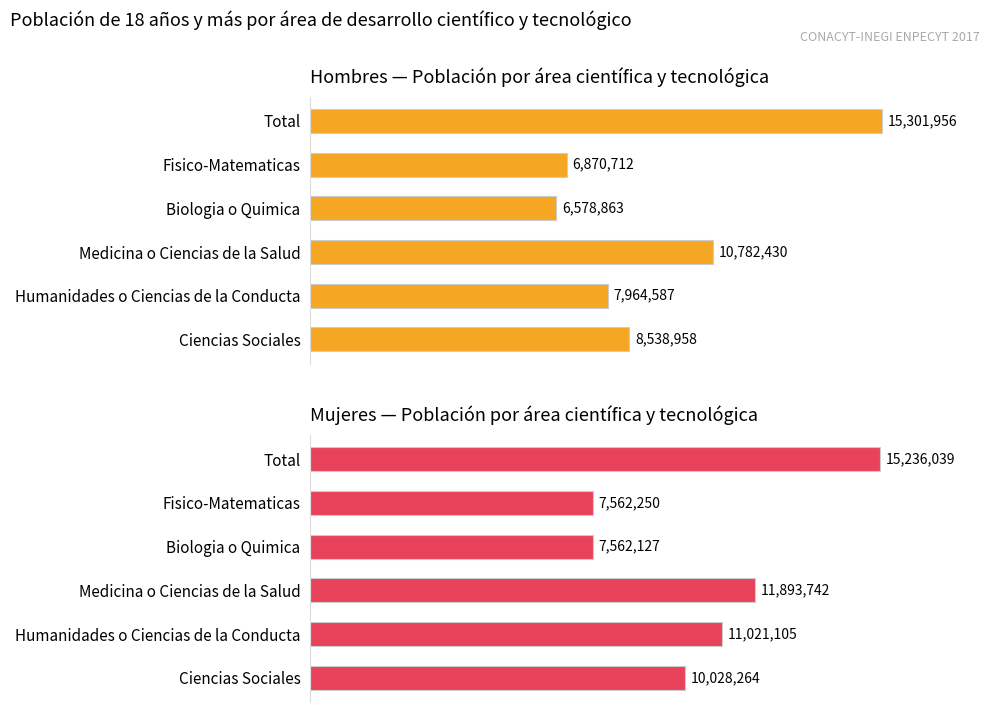

What are all the series names shown in the legend?

Hombres, Mujeres